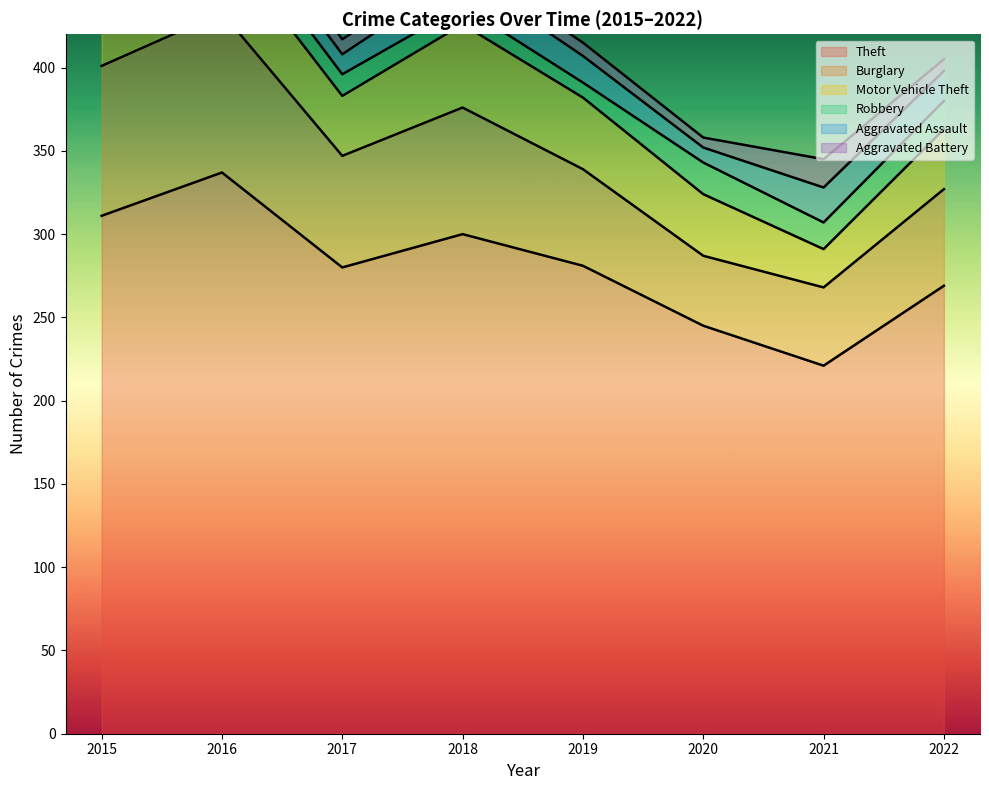

What value does the Robbery series have at 2022?

17